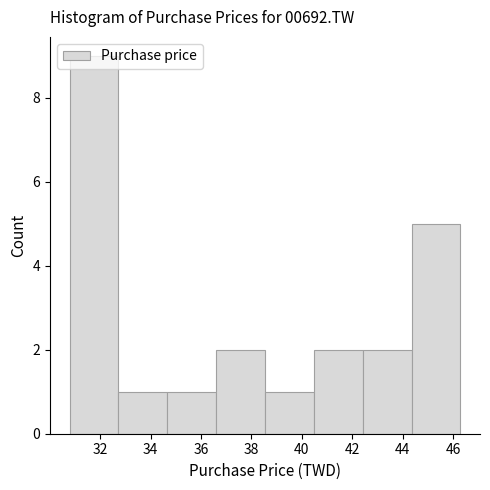

Which range on the x-axis has the tallest bar?

30.8 to 32.8